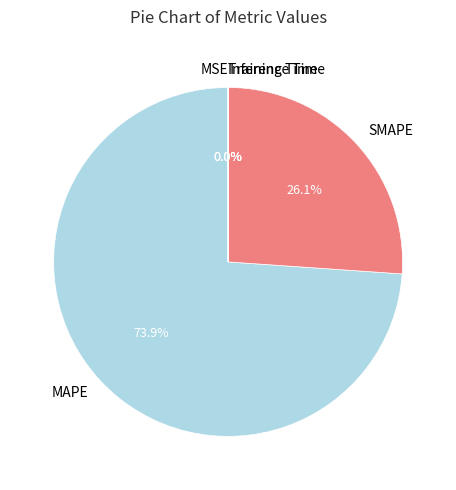

To the nearest percent, what portion does SMAPE represent?

26%